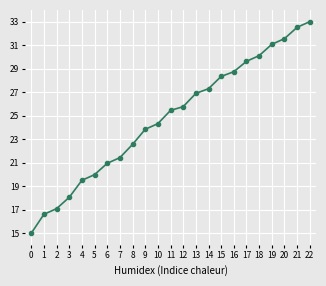

What is the average value?

24.8